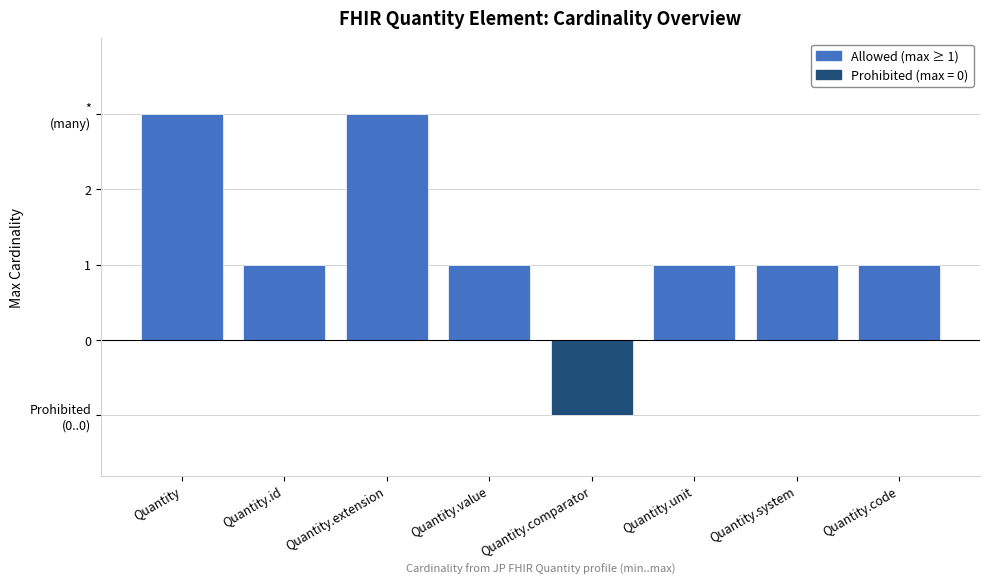

The value at Quantity is 1. True or false?

False